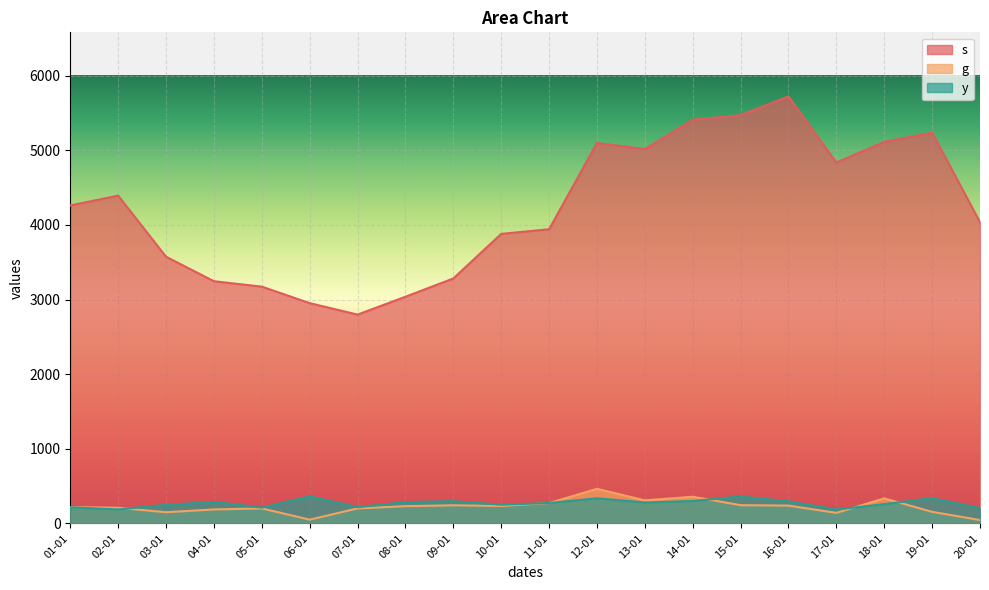

What is the spread (max minus min) of values at 10-01?

3644.9